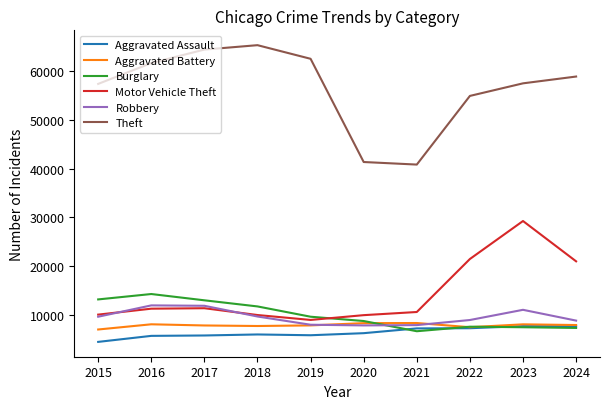

What is the sum of all Burglary values?

99694